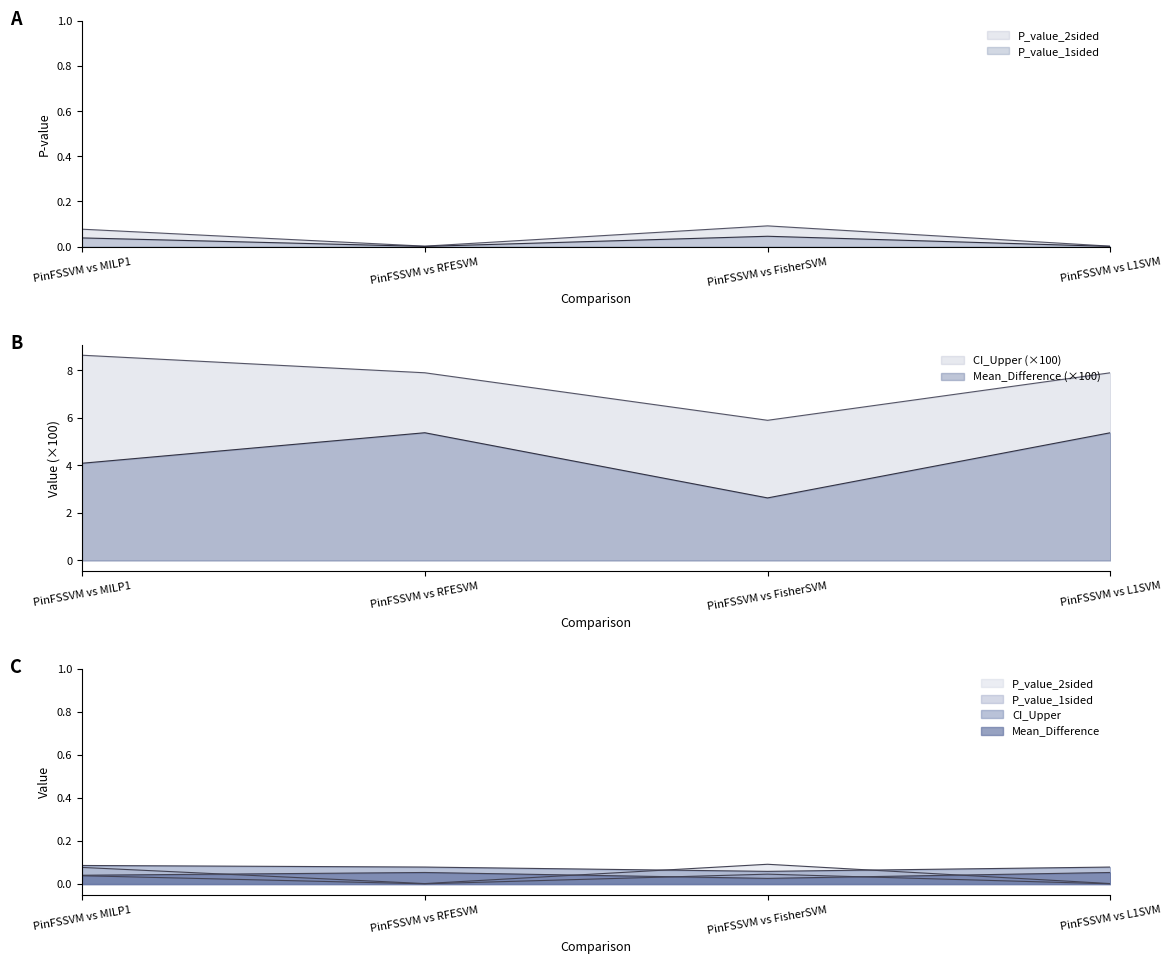

Reading left to right, extract all data points from this chart.

P_value_2sided: PinFSSVM vs MILP1=0.1	PinFSSVM vs RFESVM=0.0	PinFSSVM vs FisherSVM=0.1	PinFSSVM vs L1SVM=0.0
P_value_1sided: PinFSSVM vs MILP1=0.0	PinFSSVM vs RFESVM=0.0	PinFSSVM vs FisherSVM=0.0	PinFSSVM vs L1SVM=0.0
CI_Upper: PinFSSVM vs MILP1=0.1	PinFSSVM vs RFESVM=0.1	PinFSSVM vs FisherSVM=0.1	PinFSSVM vs L1SVM=0.1
Mean_Difference: PinFSSVM vs MILP1=4.1	PinFSSVM vs RFESVM=5.4	PinFSSVM vs FisherSVM=2.6	PinFSSVM vs L1SVM=5.4